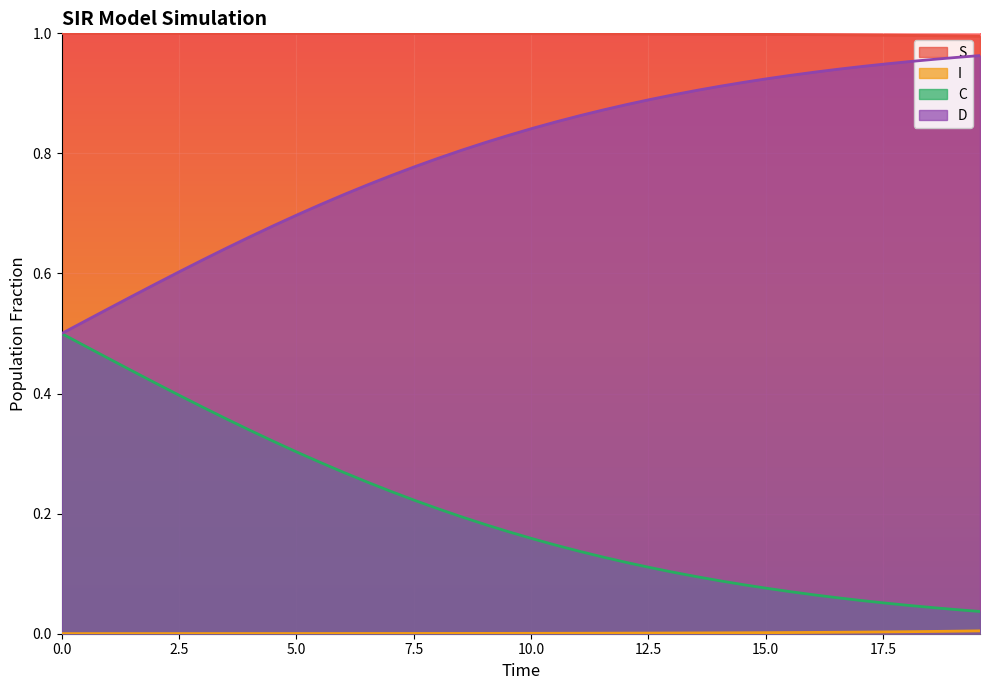

True or false: S and D intersect in this chart.

False